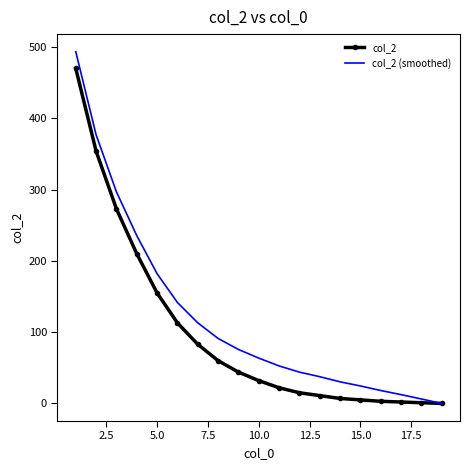

Which series has the widest spread of values?

col_2 (smoothed)